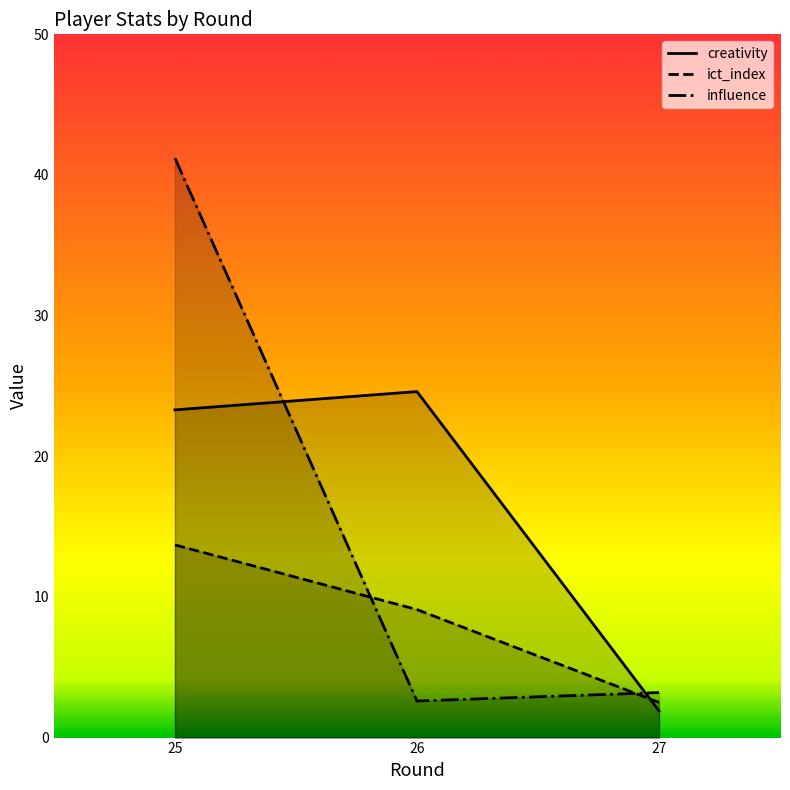

What is the sum of the creativity values at 25 and 26?

47.9